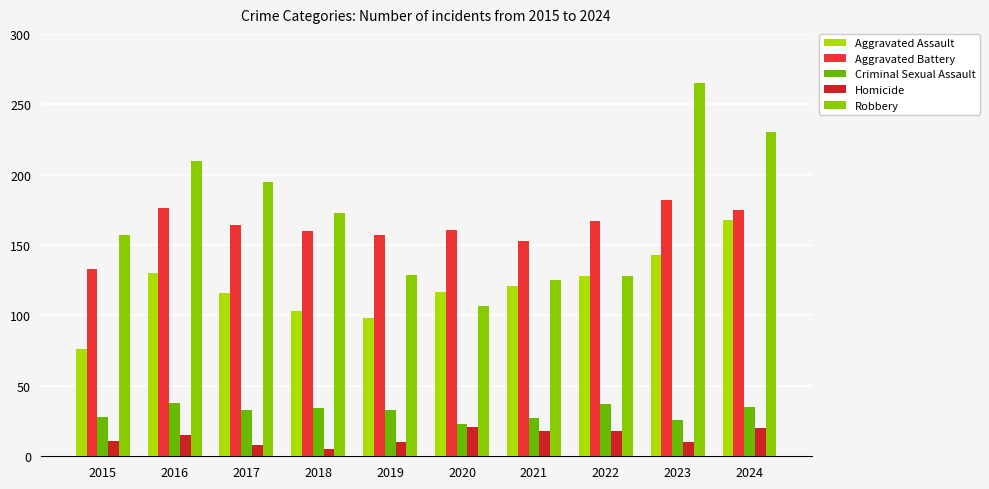

Rank the series at 2020 from lowest to highest value.

Homicide, Criminal Sexual Assault, Robbery, Aggravated Assault, Aggravated Battery